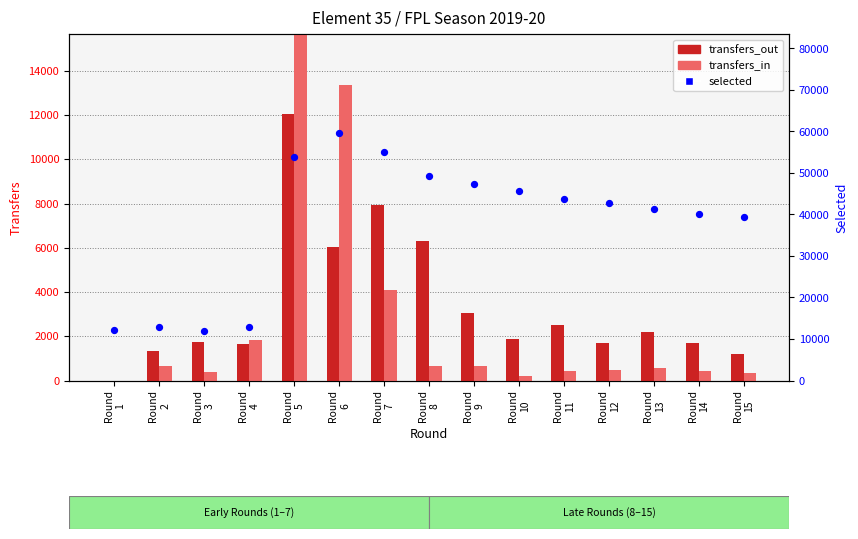

At which category is the sum across all series the highest?

Round
5